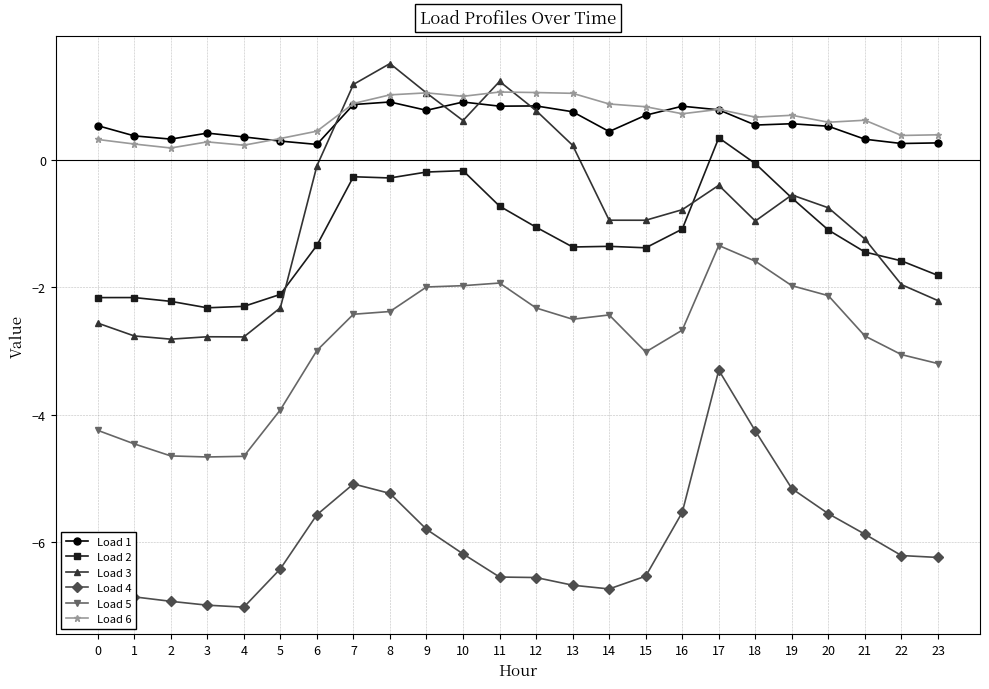

True or false: Load 2 and Load 5 intersect in this chart.

False